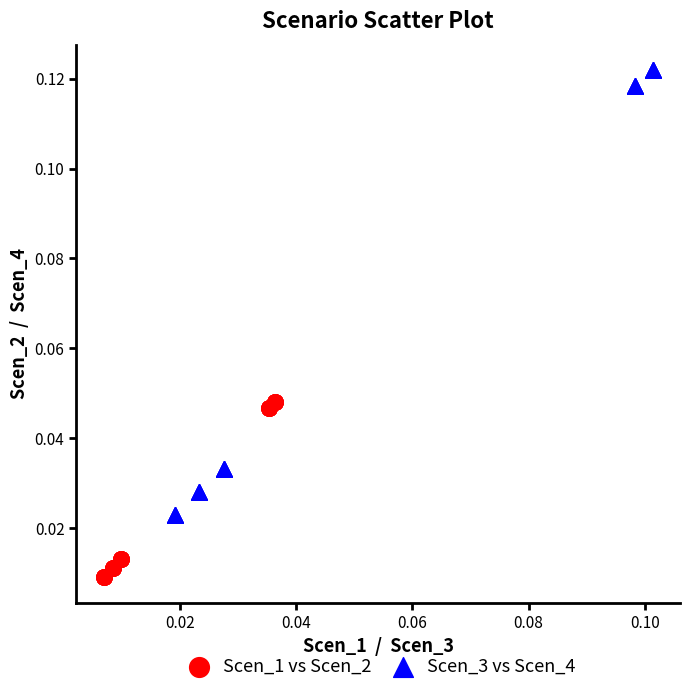

Which series reaches the minimum Y coordinate?

Scen_1 vs Scen_2